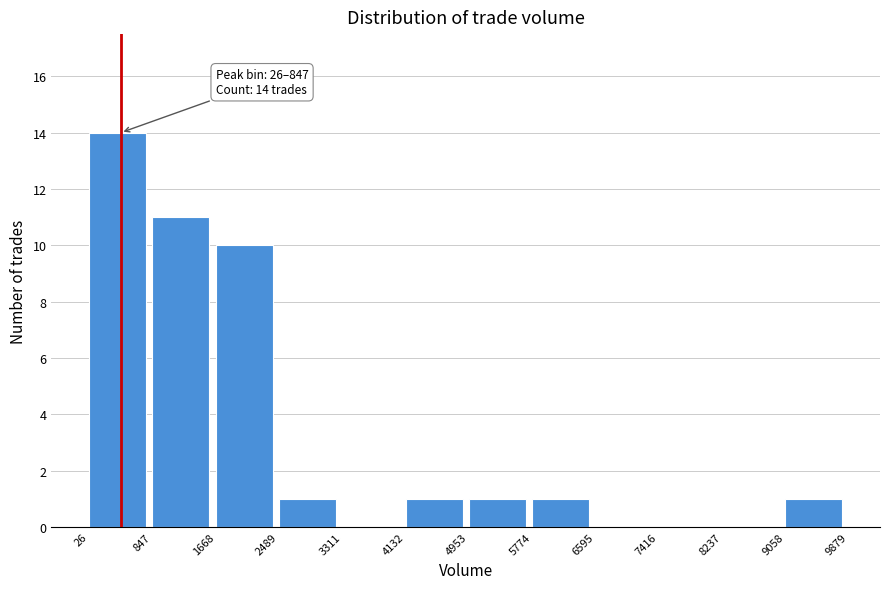

Over which range of the x-axis is the bar tallest?

26 to 847